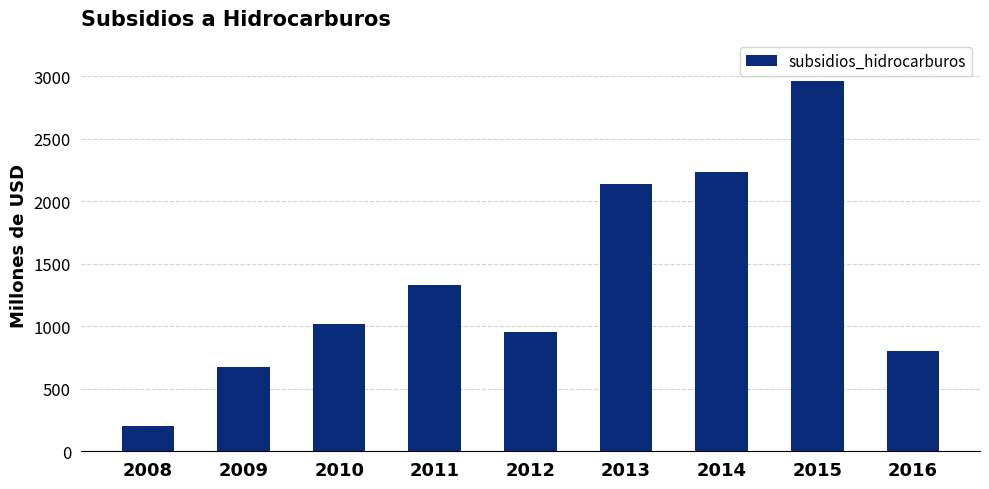

What is the minimum value shown in the chart?

203